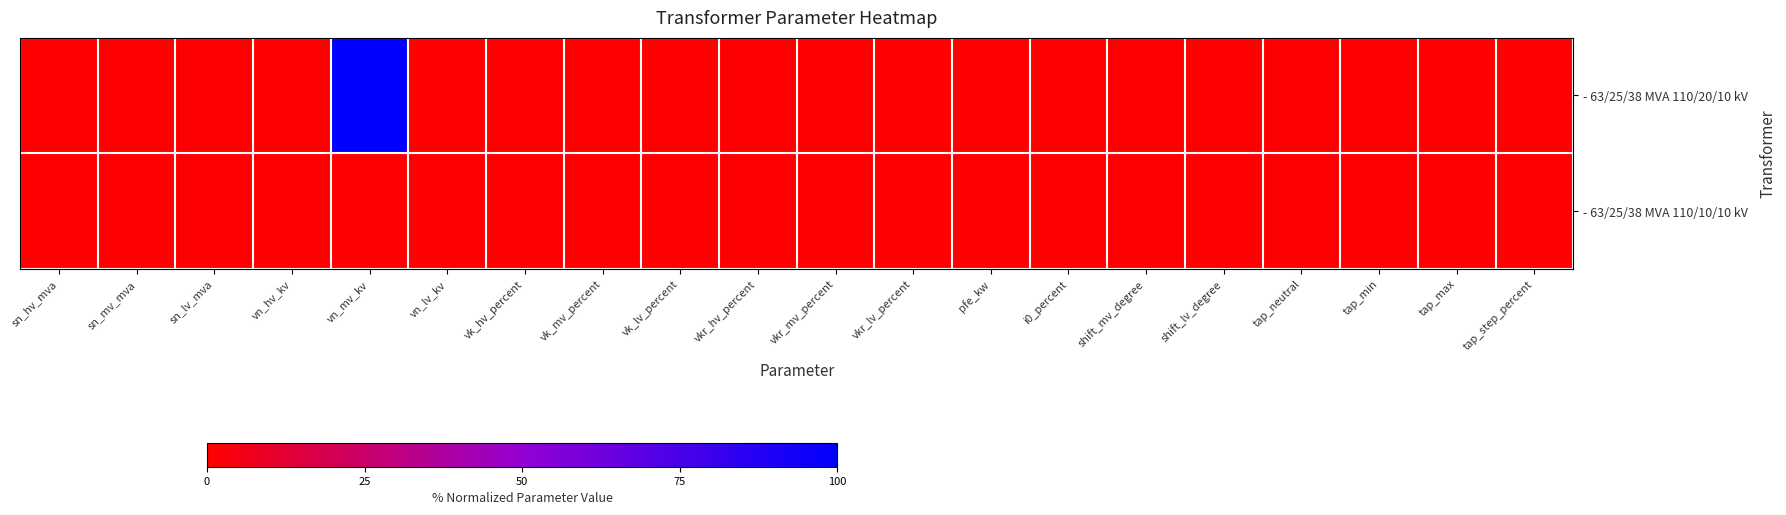

What is the greatest value displayed?

1